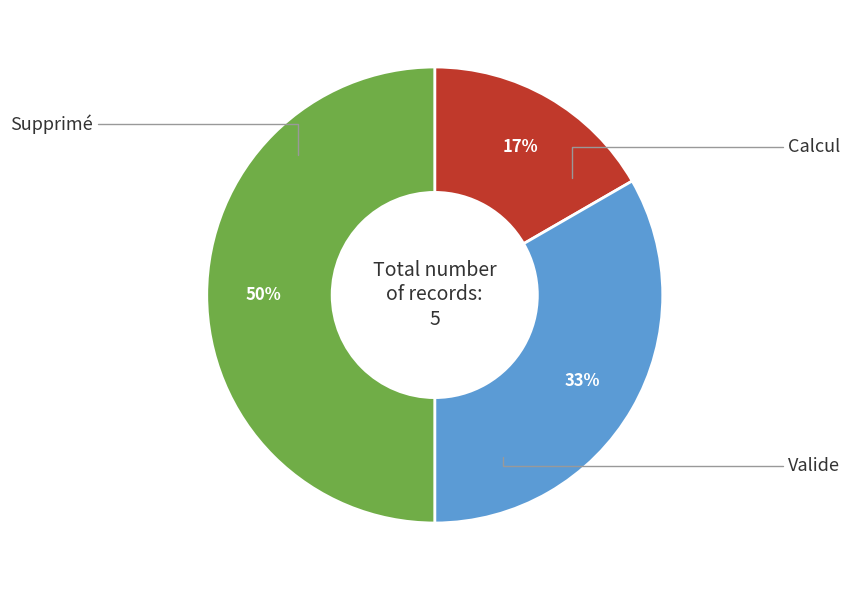

To the nearest percent, what is the difference between the largest and smallest slice percentages?

33%